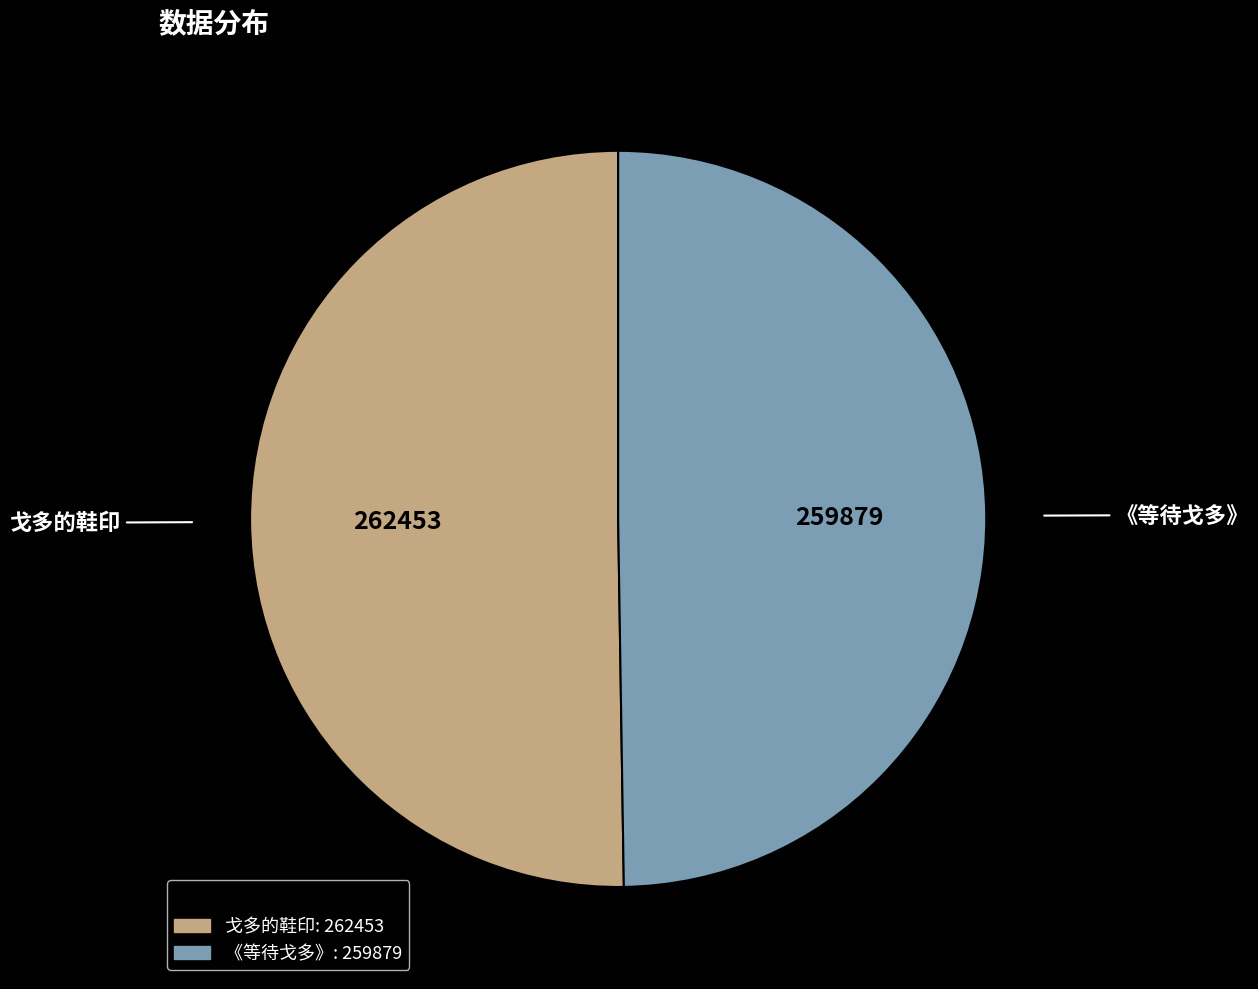

Is the sum of 戈多的鞋印 and 《等待戈多》 greater than half?

Yes